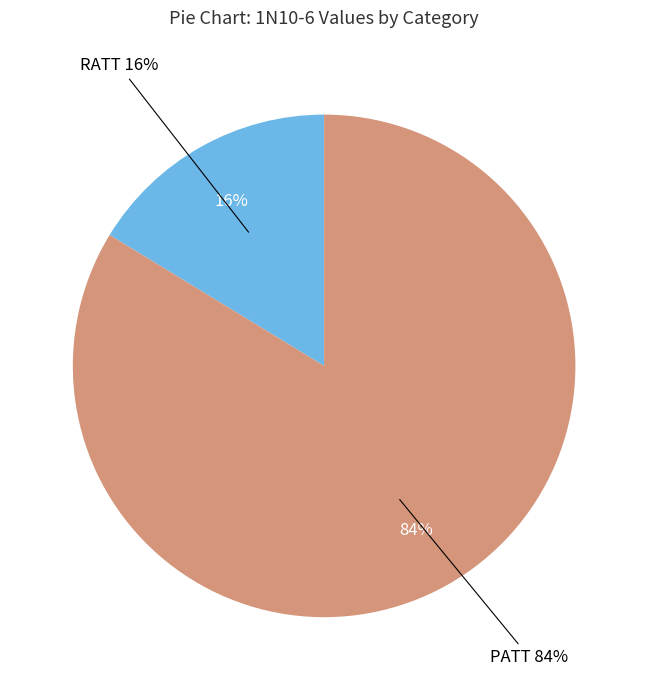

What percentage is the PATT slice, to the nearest percent?

84%